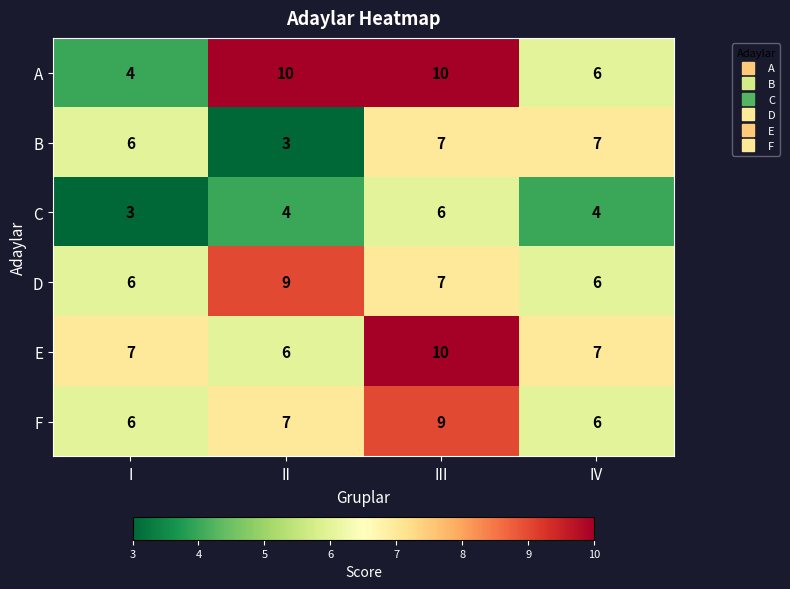

Is it true that D equals 9 at II?

True